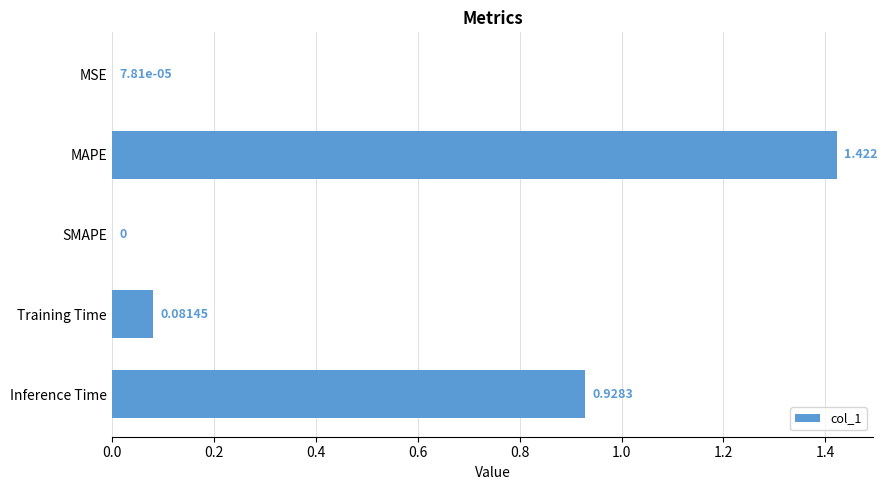

At which category does the chart reach its peak across all series?

MAPE